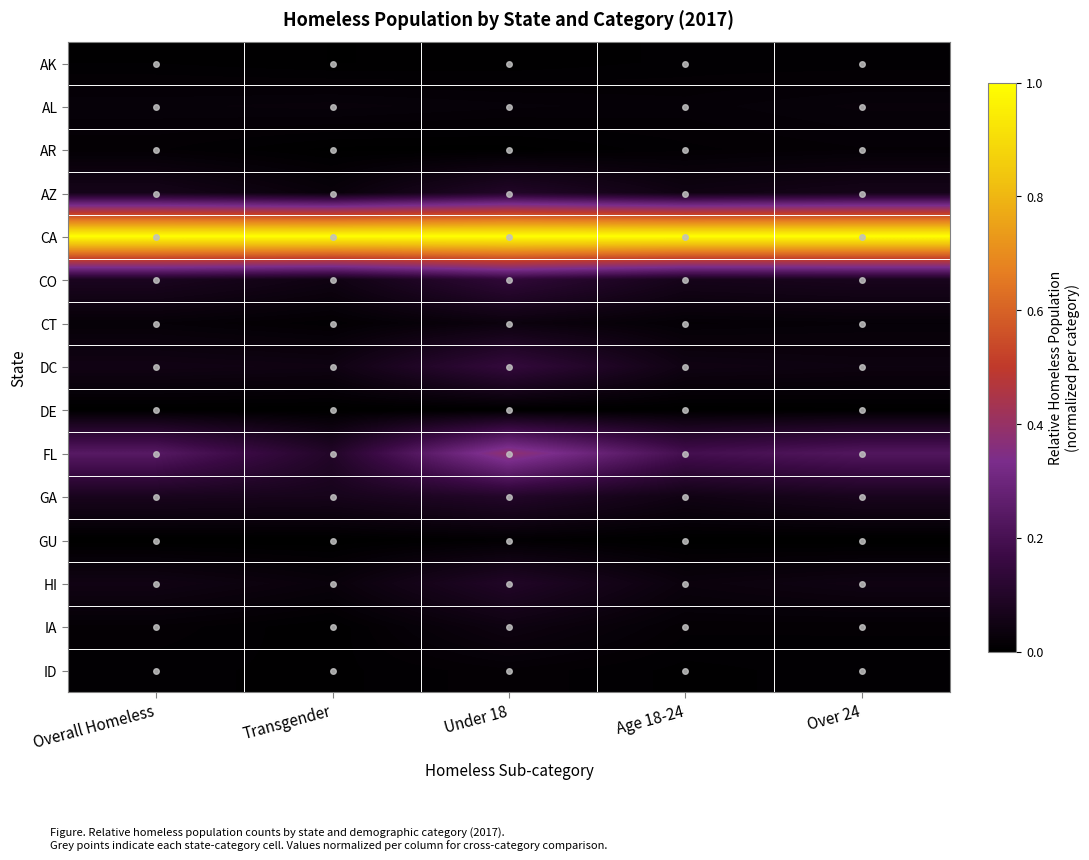

Reading left to right, what are all the values shown in this chart?

AK: Overall Homeless=0.0	Transgender=0.0	Under 18=0.0	Age 18-24=0.0	Over 24=0.0
AL: Overall Homeless=0.0	Transgender=0.0	Under 18=0.0	Age 18-24=0.0	Over 24=0.0
AR: Overall Homeless=0.0	Transgender=0.0	Under 18=0.0	Age 18-24=0.0	Over 24=0.0
AZ: Overall Homeless=0.1	Transgender=0.0	Under 18=0.1	Age 18-24=0.0	Over 24=0.1
CA: Overall Homeless=1.0	Transgender=1.0	Under 18=1.0	Age 18-24=1.0	Over 24=1.0
CO: Overall Homeless=0.1	Transgender=0.0	Under 18=0.1	Age 18-24=0.1	Over 24=0.1
CT: Overall Homeless=0.0	Transgender=0.0	Under 18=0.0	Age 18-24=0.0	Over 24=0.0
DC: Overall Homeless=0.1	Transgender=0.0	Under 18=0.1	Age 18-24=0.0	Over 24=0.0
DE: Overall Homeless=0.0	Transgender=0.0	Under 18=0.0	Age 18-24=0.0	Over 24=0.0
FL: Overall Homeless=0.2	Transgender=0.1	Under 18=0.4	Age 18-24=0.2	Over 24=0.2
GA: Overall Homeless=0.1	Transgender=0.1	Under 18=0.1	Age 18-24=0.0	Over 24=0.1
GU: Overall Homeless=0.0	Transgender=0.0	Under 18=0.0	Age 18-24=0.0	Over 24=0.0
HI: Overall Homeless=0.0	Transgender=0.0	Under 18=0.1	Age 18-24=0.0	Over 24=0.0
IA: Overall Homeless=0.0	Transgender=0.0	Under 18=0.0	Age 18-24=0.0	Over 24=0.0
ID: Overall Homeless=0.0	Transgender=0.0	Under 18=0.0	Age 18-24=0.0	Over 24=0.0